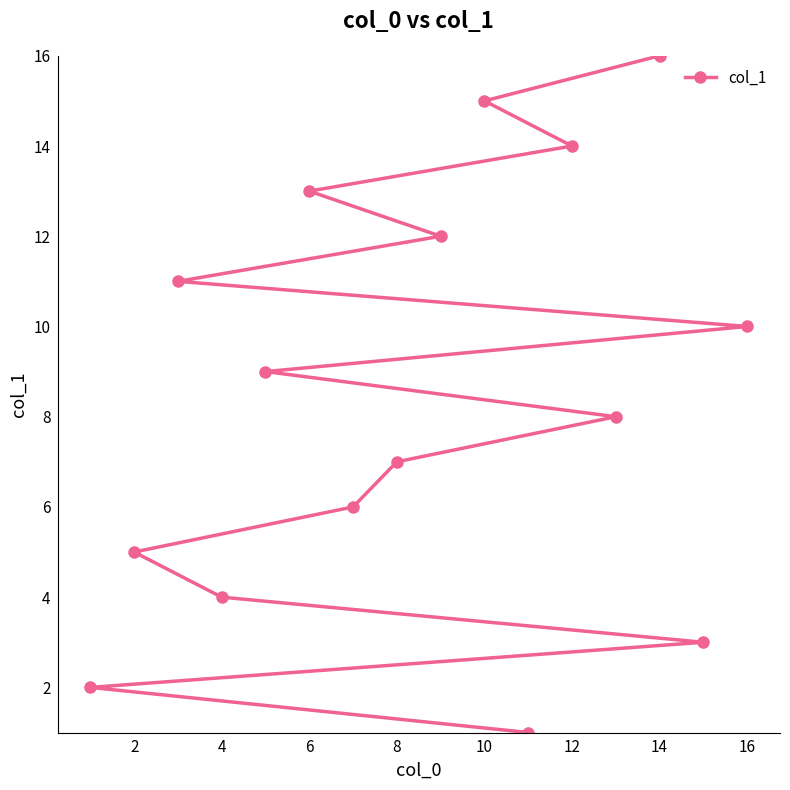

What is the ratio of the value at 6 to the value at 12?

0.9